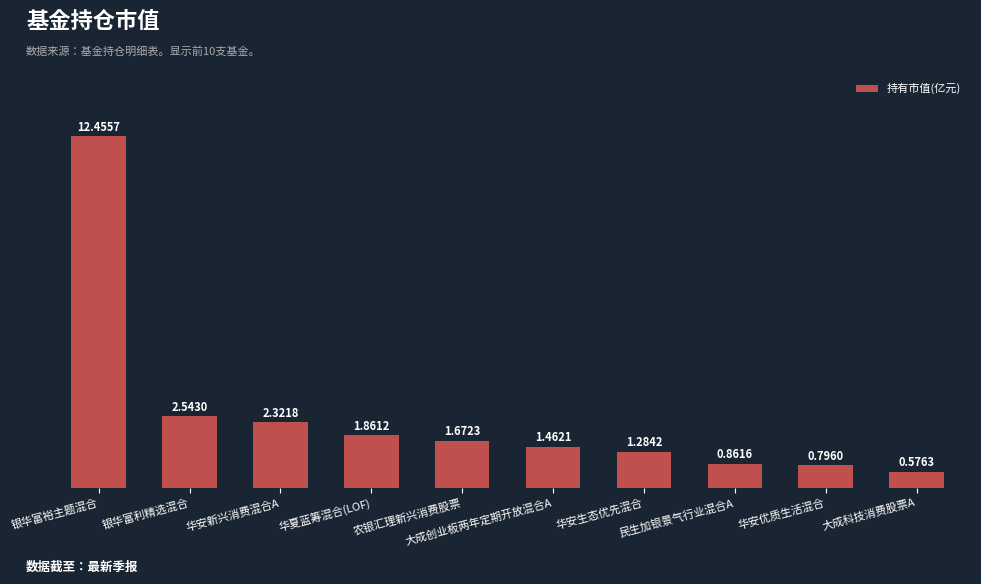

Count the number of categories in the chart.

10